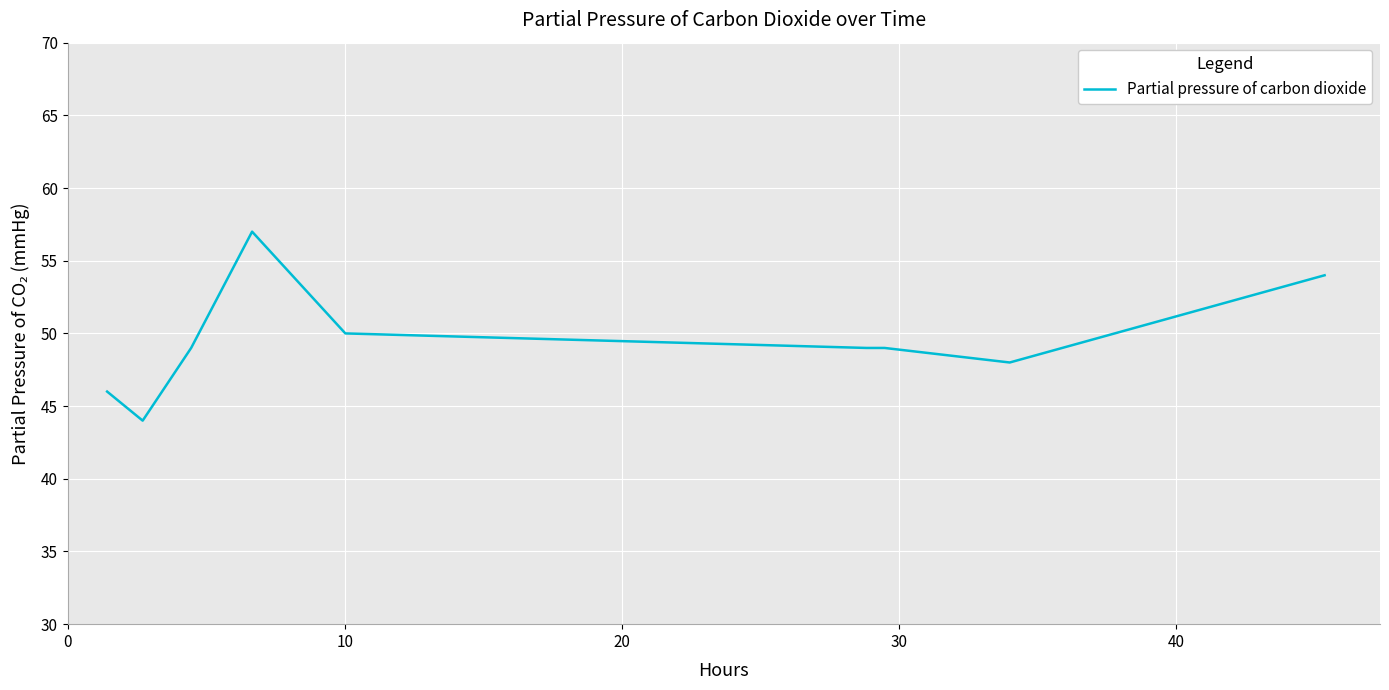

What is the average value?

50